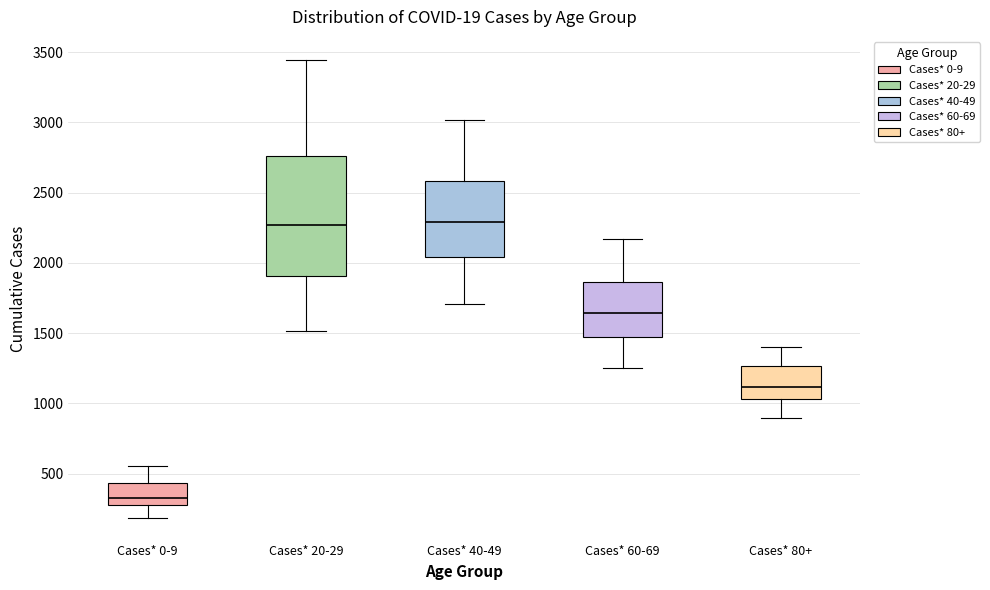

Comparing the boxes themselves (not the whiskers), which one is the tallest?

Cases* 20-29